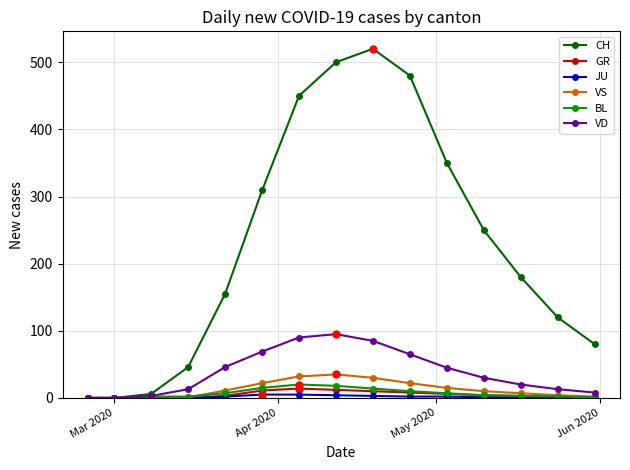

Which series has the largest range (max minus min)?

CH